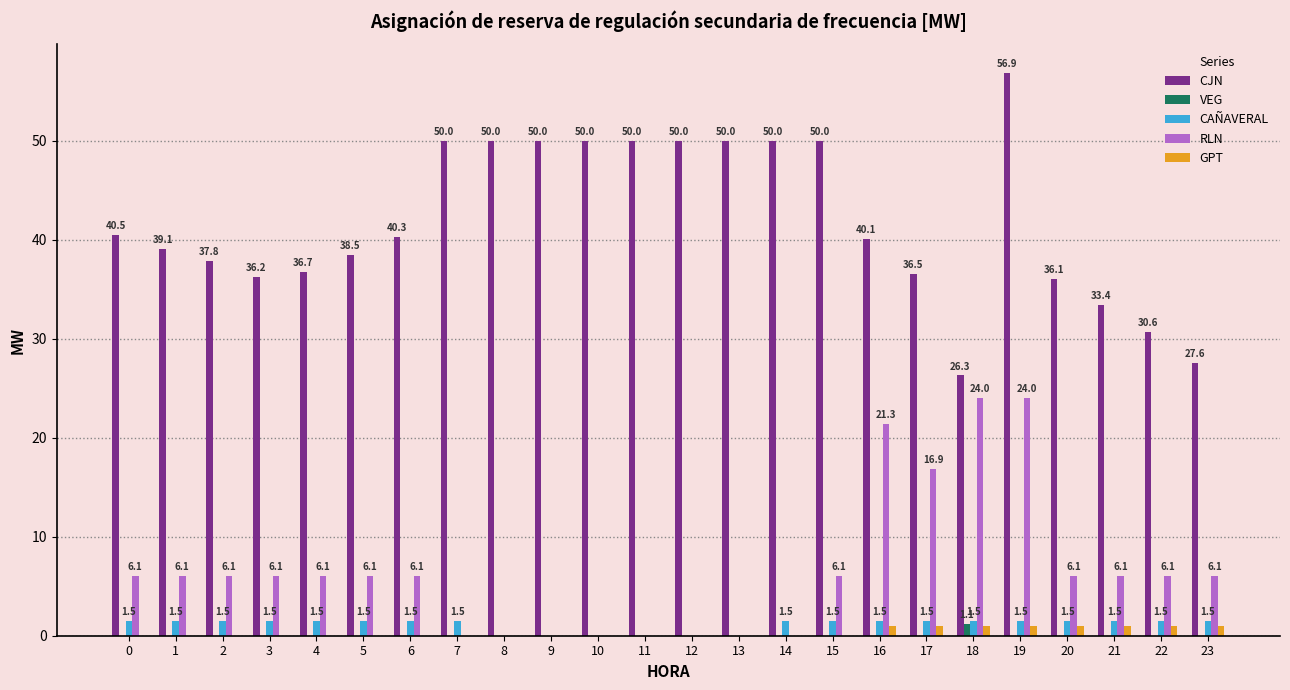

What is the sum of all GPT values?

8.0